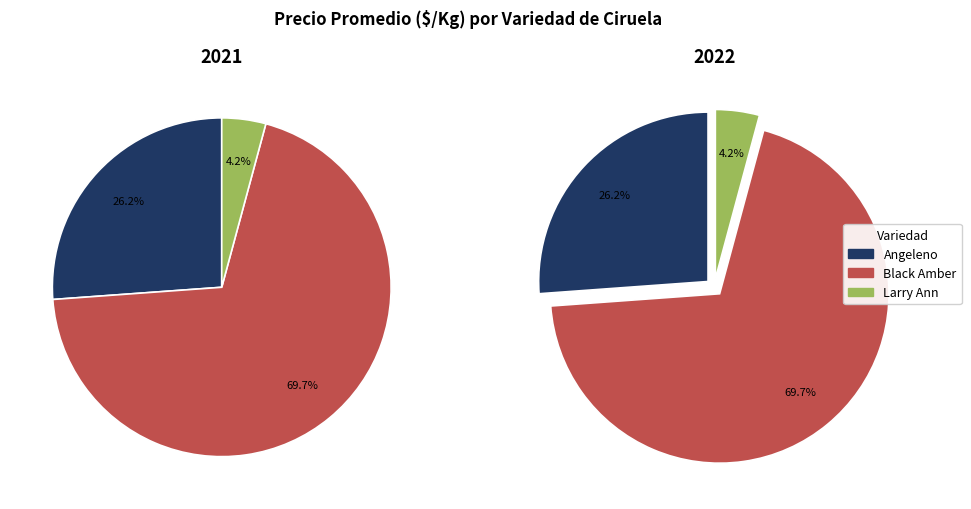

What is the largest slice in the pie chart?

Black Amber